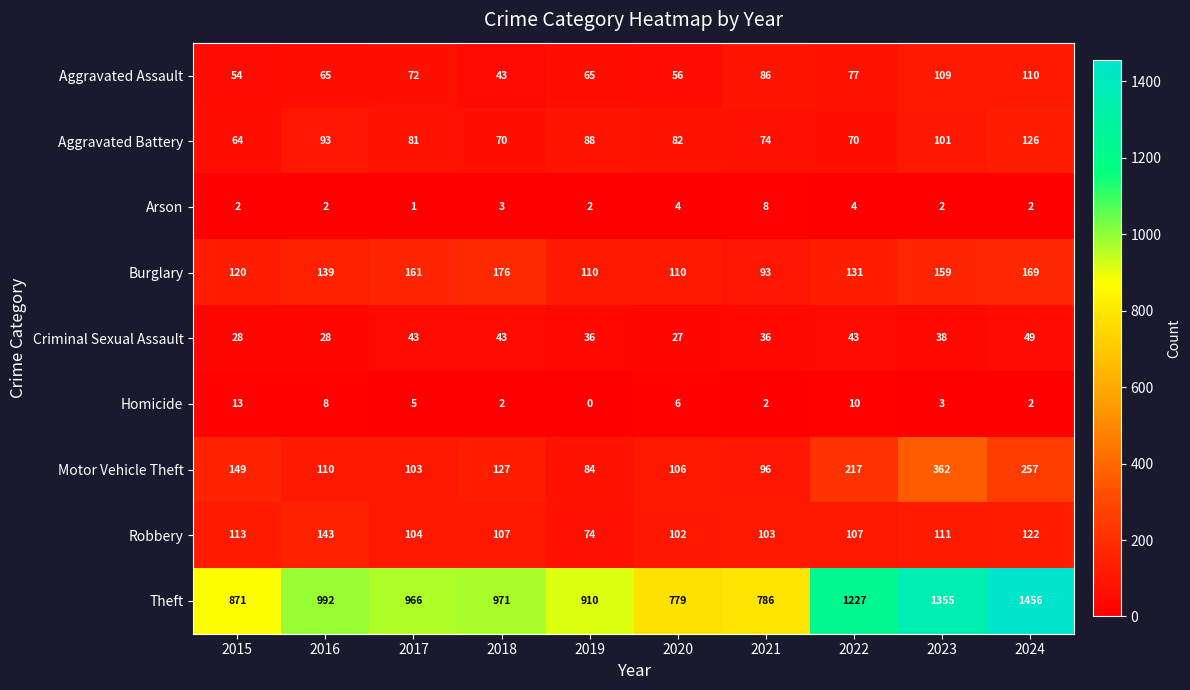

At which category does the chart reach its minimum across all series?

2019